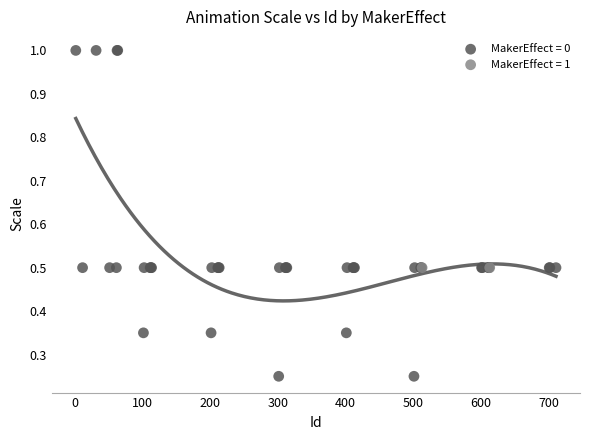

What are all the series names shown in the legend?

MakerEffect = 0, MakerEffect = 1